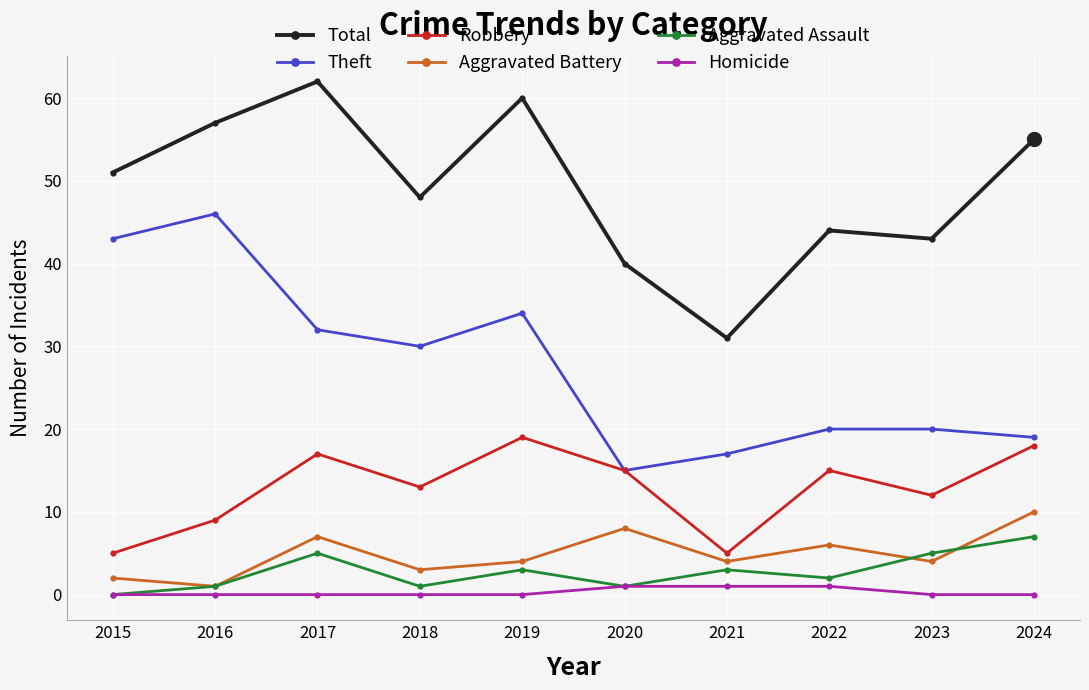

What is the greatest value displayed?

62